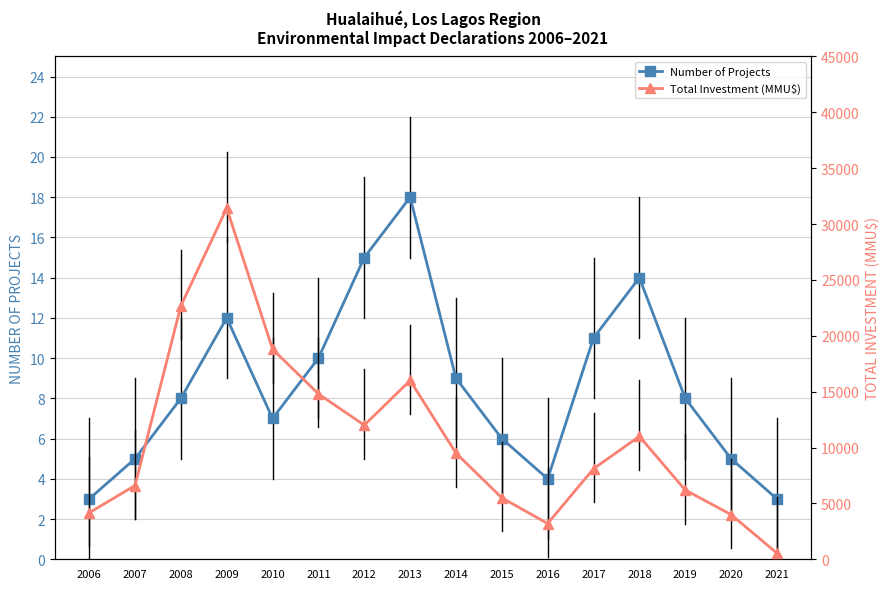

At which label does Total Investment (MMU$) reach its peak?

2009